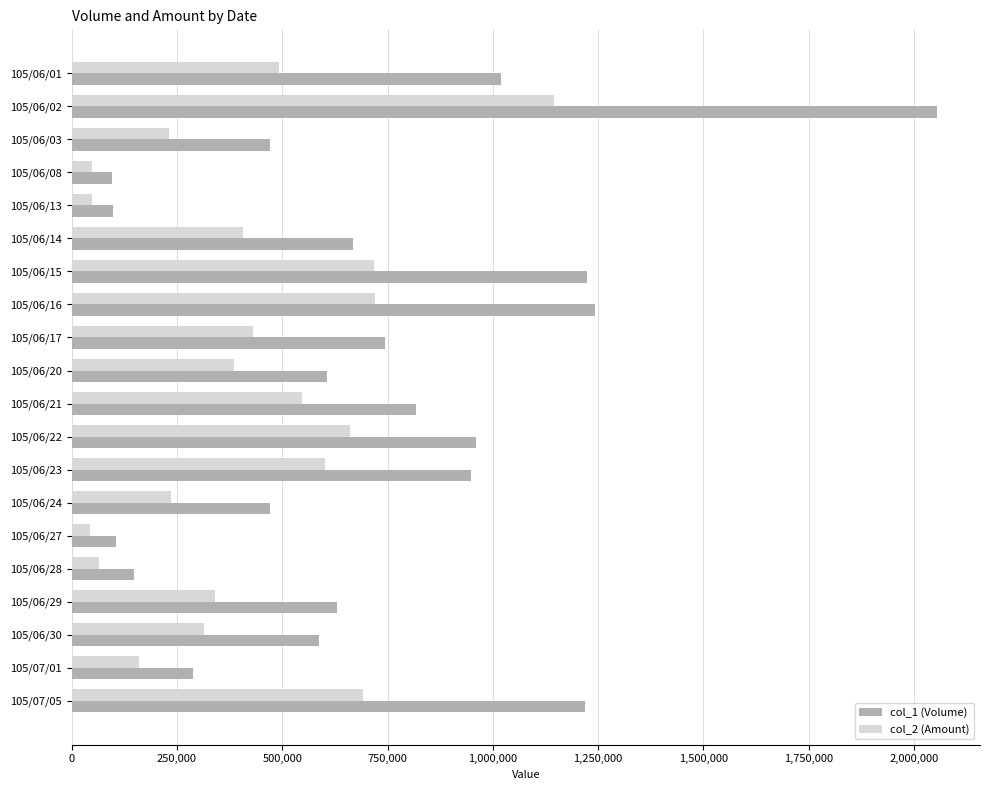

The value of col_1 (Volume) at 105/06/08 is 95000. True or false?

True